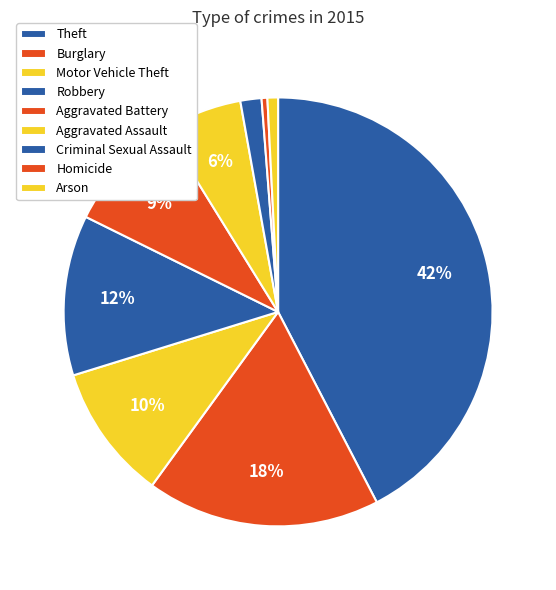

Is Arson the majority of the pie?

No